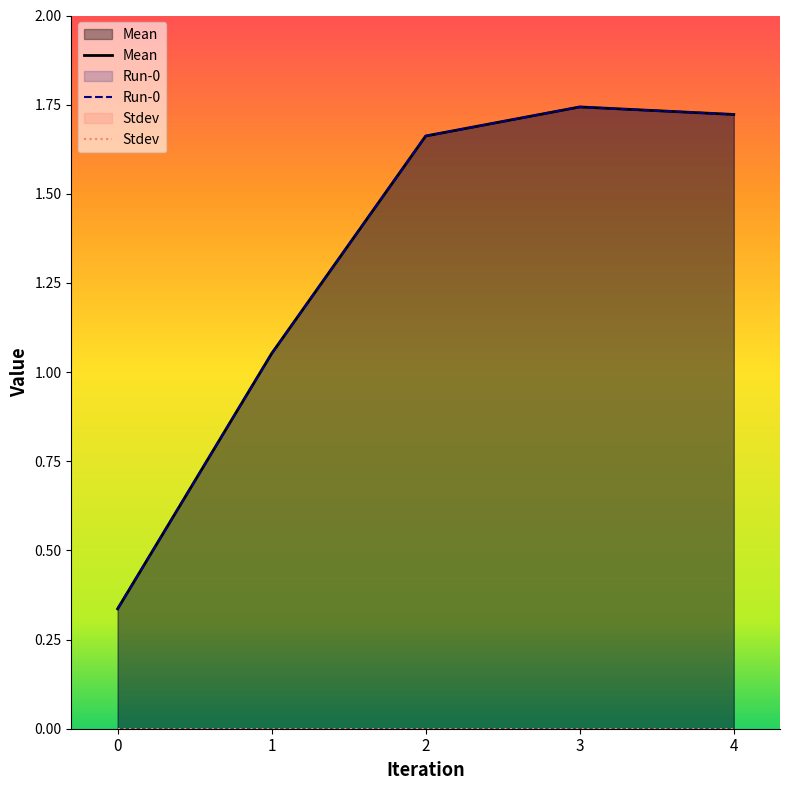

At how many categories does at least one series exceed 1?

4